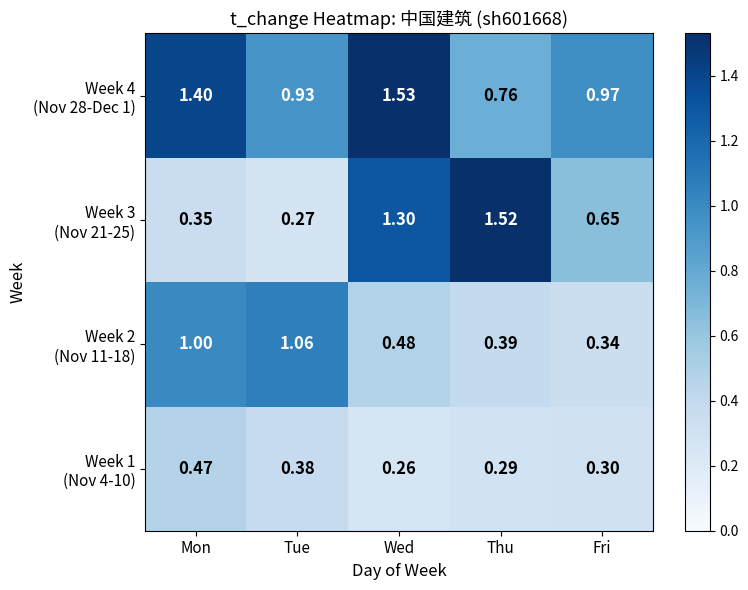

At how many categories does at least one series exceed 0?

5